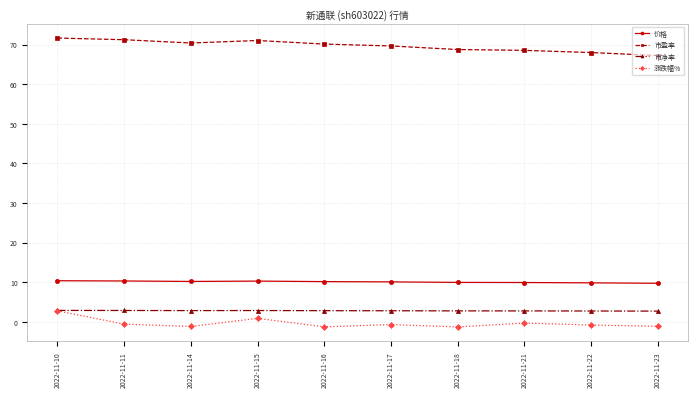

Is the value of 价格 at 2022-11-21 greater than the value of 涨跌幅% at 2022-11-18?

Yes